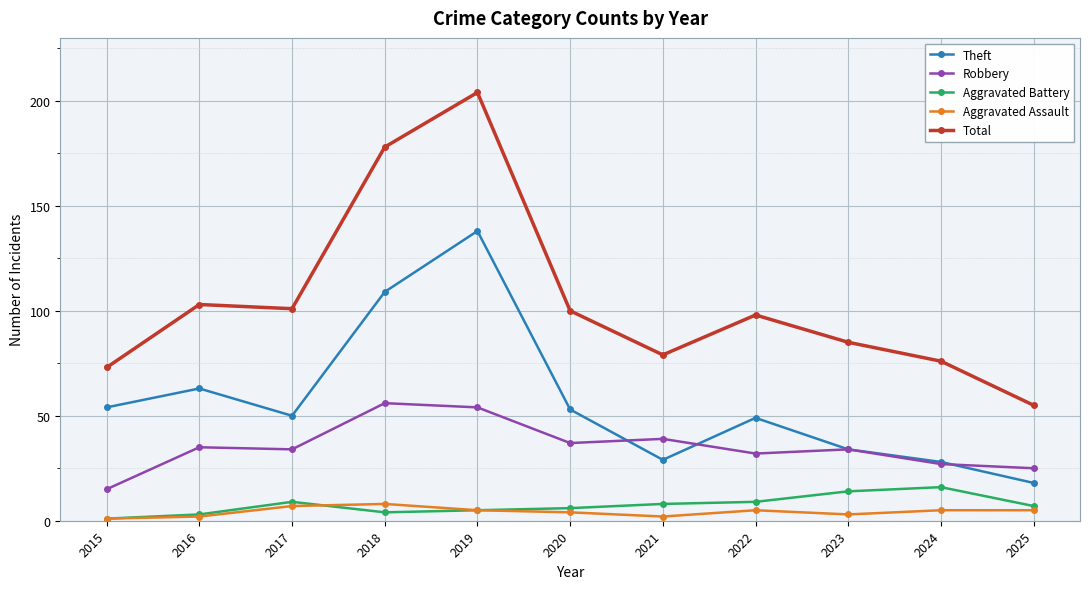

What is the highest value of the Aggravated Assault series?

8